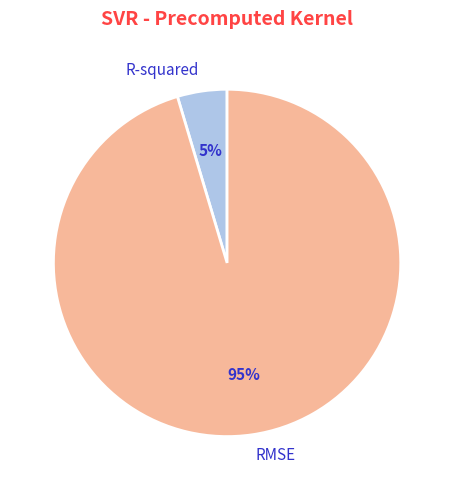

What is the majority slice?

RMSE